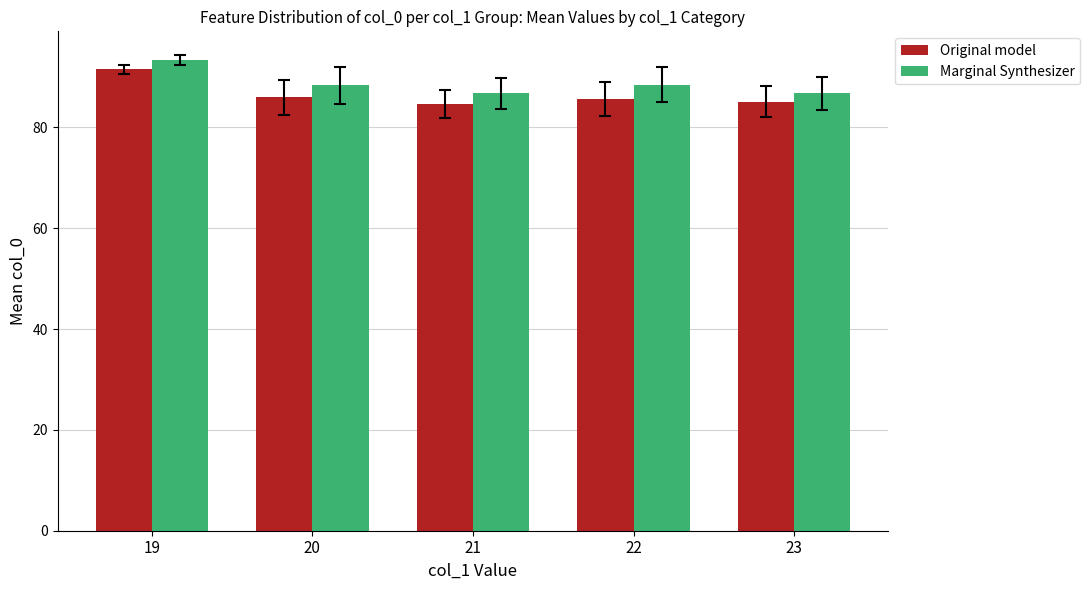

How many series are shown in this chart?

2